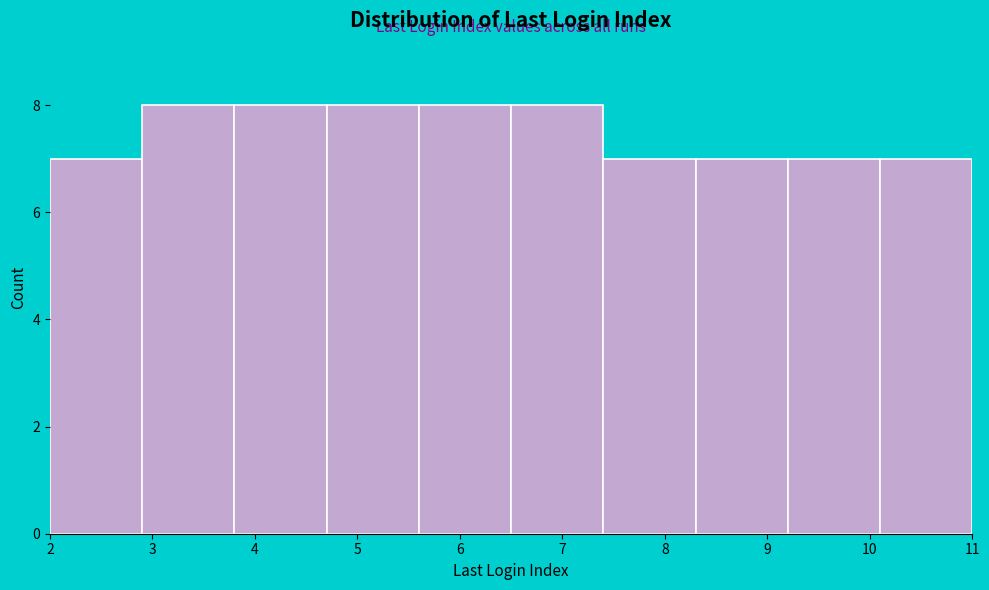

Reading left to right, list every bar in this chart as the range it spans on the x-axis followed by its height. The values are not printed on the chart, so give them approximately, as read against the axis.

2.0 to 2.9: 7
2.9 to 3.8: 8
3.8 to 4.7: 8
4.7 to 5.6: 8
5.6 to 6.5: 8
6.5 to 7.4: 8
7.4 to 8.3: 7
8.3 to 9.2: 7
9.2 to 10.1: 7
10.1 to 11.0: 7